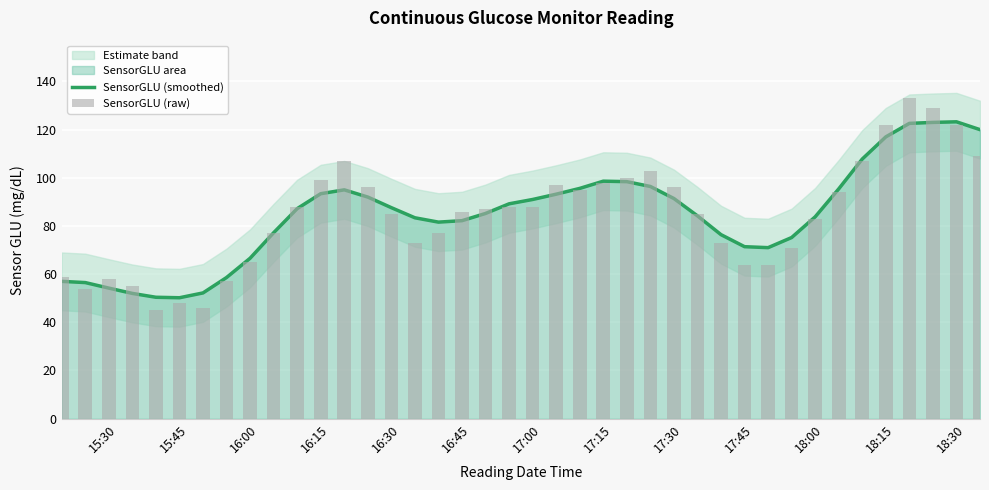

Reading left to right, what are all the values shown in this chart?

57.0	56.5	54.2	52.0	50.4	50.2	52.2	58.6	66.6	77.2	87.2	93.4	95.0	92.0	87.6	83.4	81.6	82.2	85.2	89.2	91.0	93.2	95.6	98.6	98.4	96.4	91.4	84.2	76.4	71.4	71.0	75.2	83.8	95.4	107.8	117.0	122.6	123.0	123.2	120.0